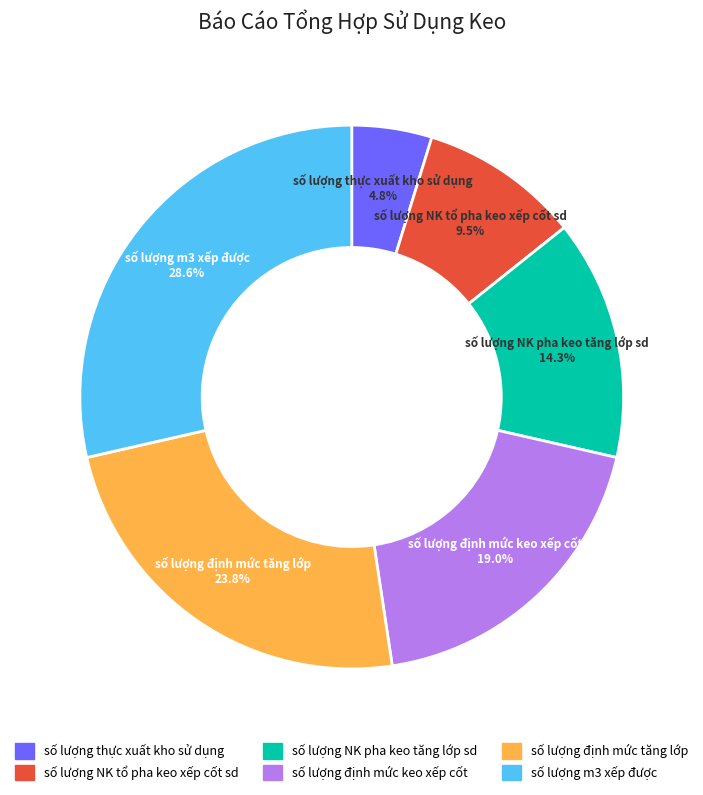

Count the number of slices in the pie.

6